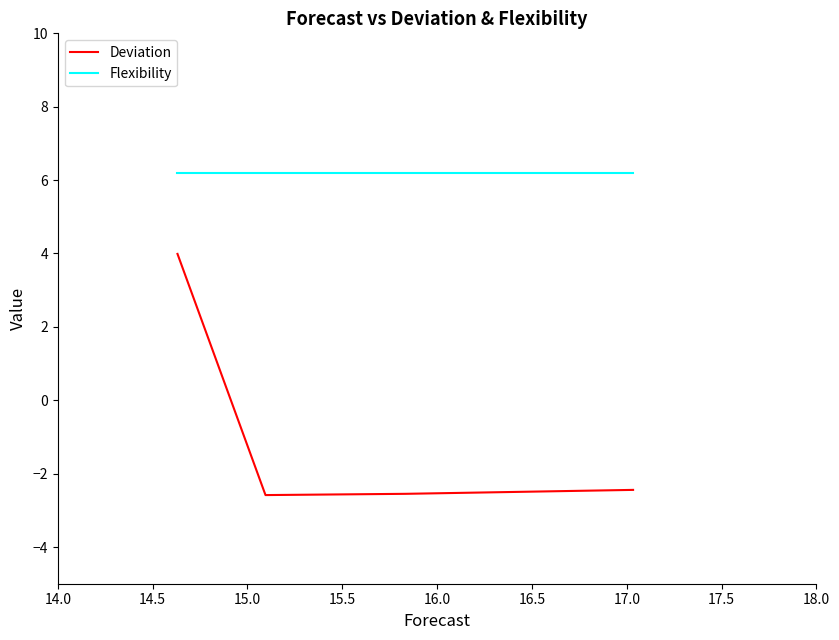

The value of Deviation at 15.5 is 5.6. True or false?

False